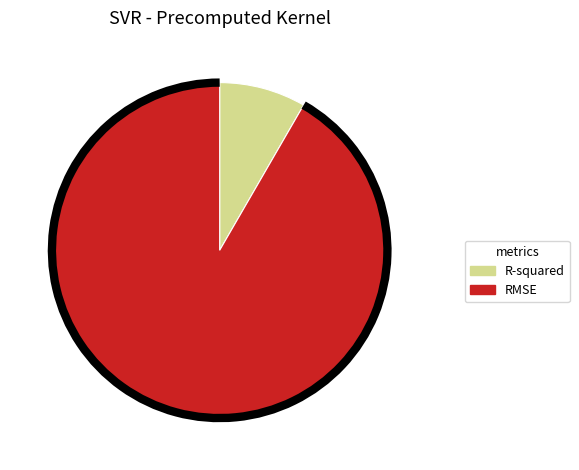

Is the sum of R-squared and RMSE greater than half?

Yes